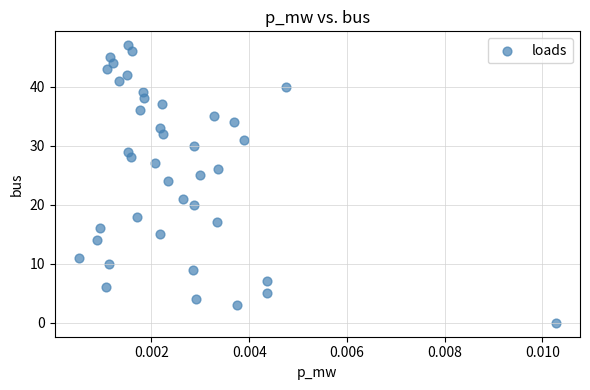

What is the range of Y values (max minus min)?

47